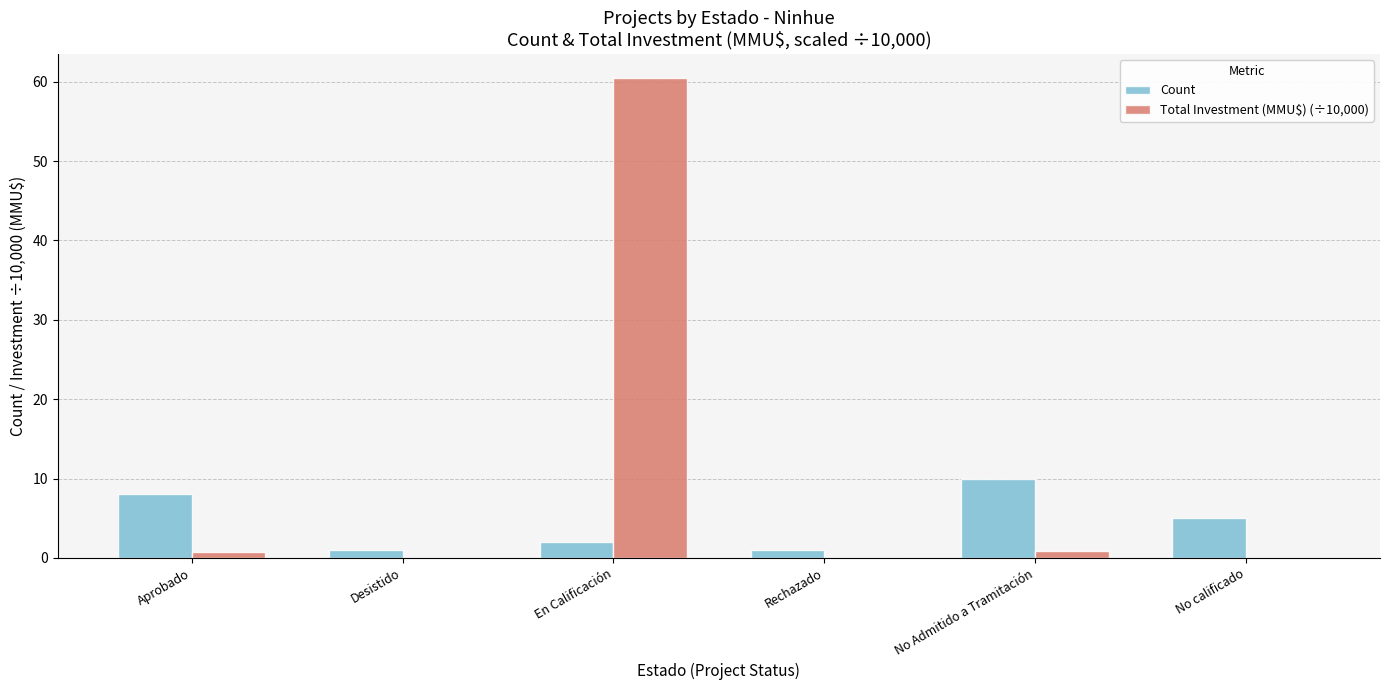

Is the value of Count at Aprobado greater than the value of Total Investment (MMU$) (÷10,000) at Aprobado?

Yes